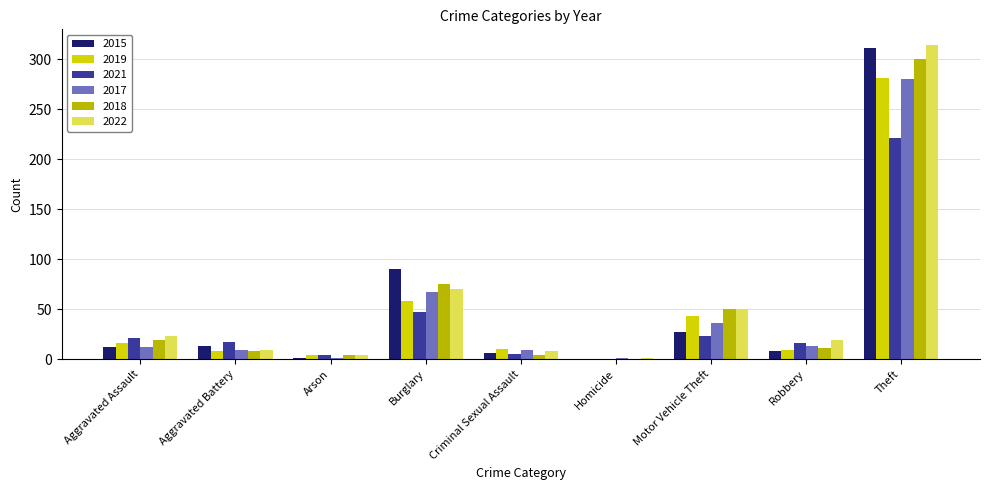

Is it true that 2015 equals 8 at Robbery?

True